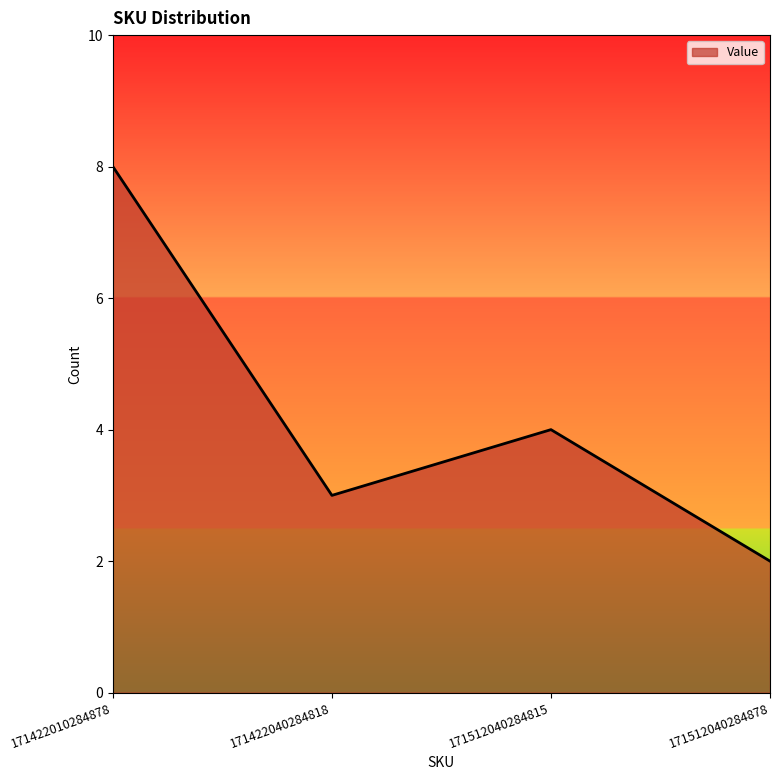

Does the chart display data point markers on the line(s)?

No